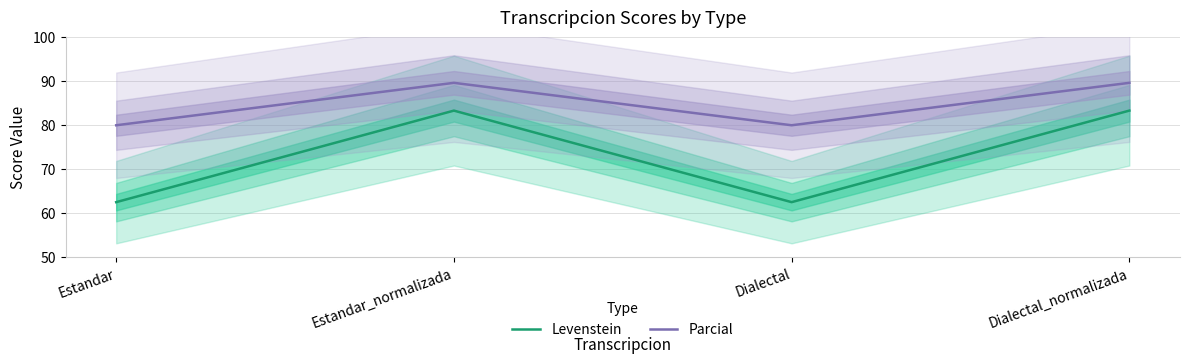

Rank the series by their average value, from lowest to highest.

Levenstein, Parcial